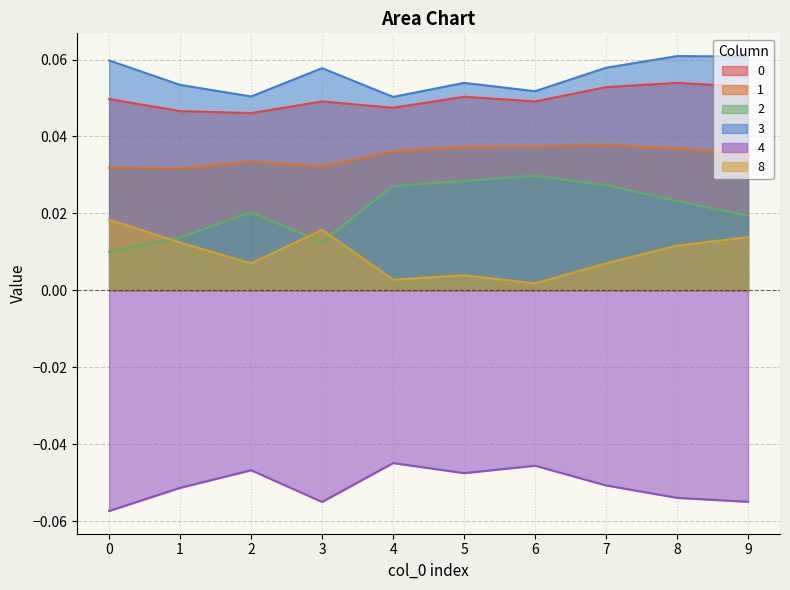

True or false: 8 and 3 intersect in this chart.

False